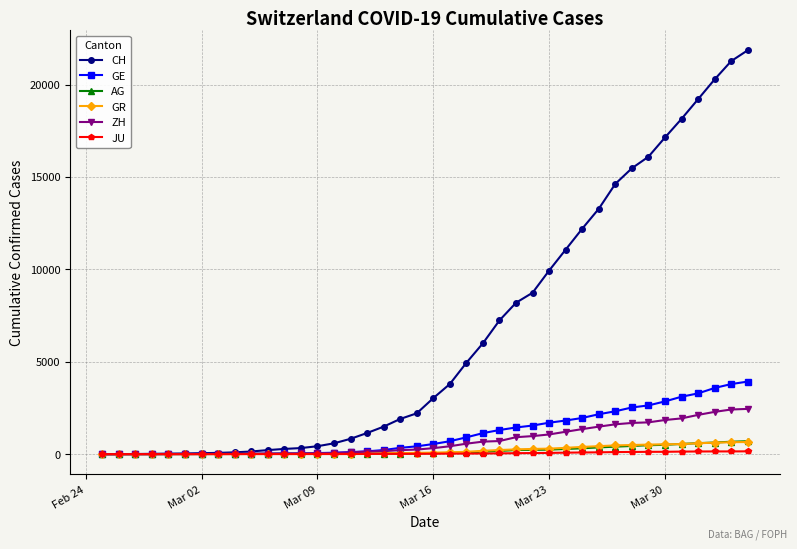

Which series has the largest range (max minus min)?

CH